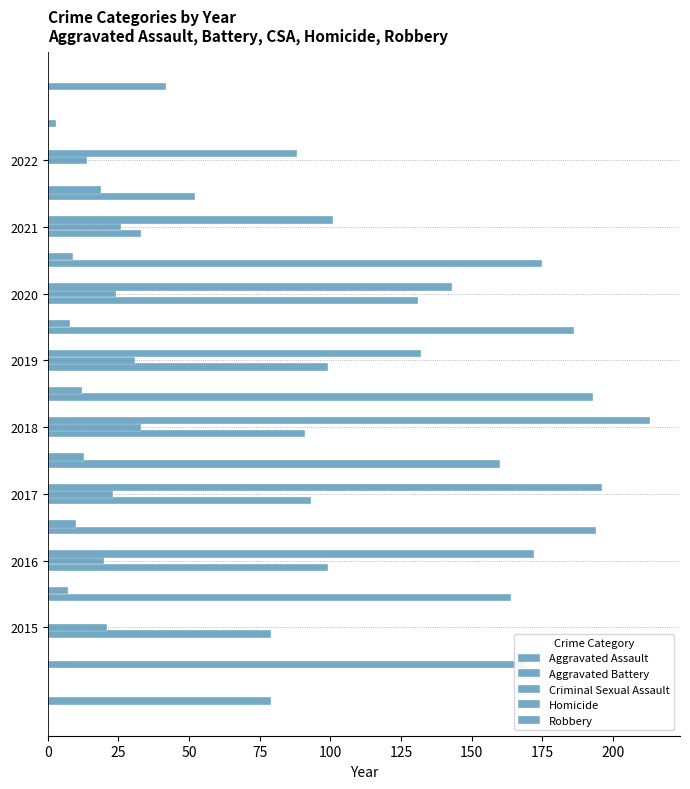

What is the smallest value displayed?

3